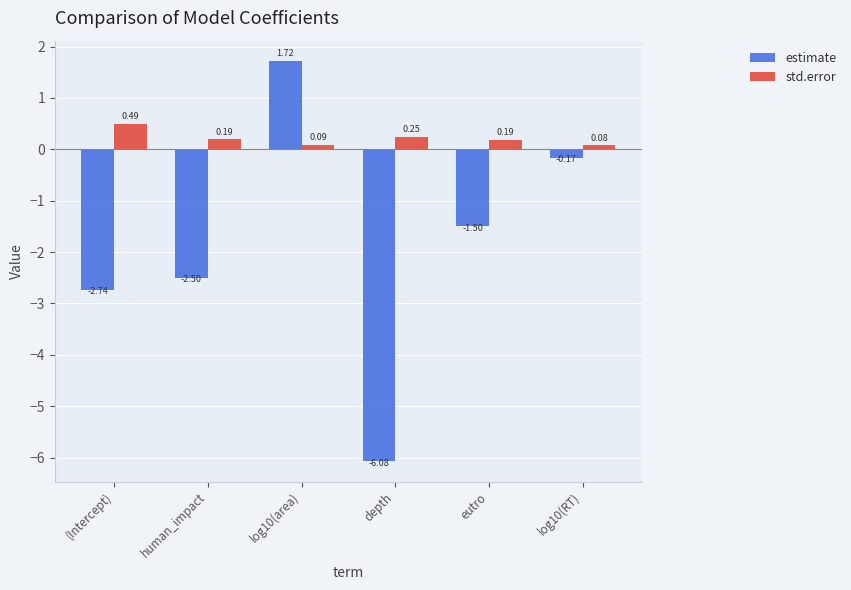

Rank the series by their maximum value, from lowest to highest.

std.error, estimate